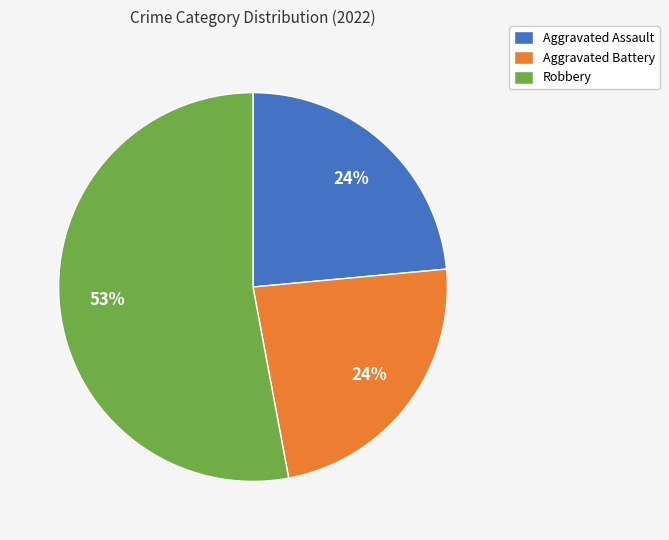

Does any single category account for the majority?

Yes